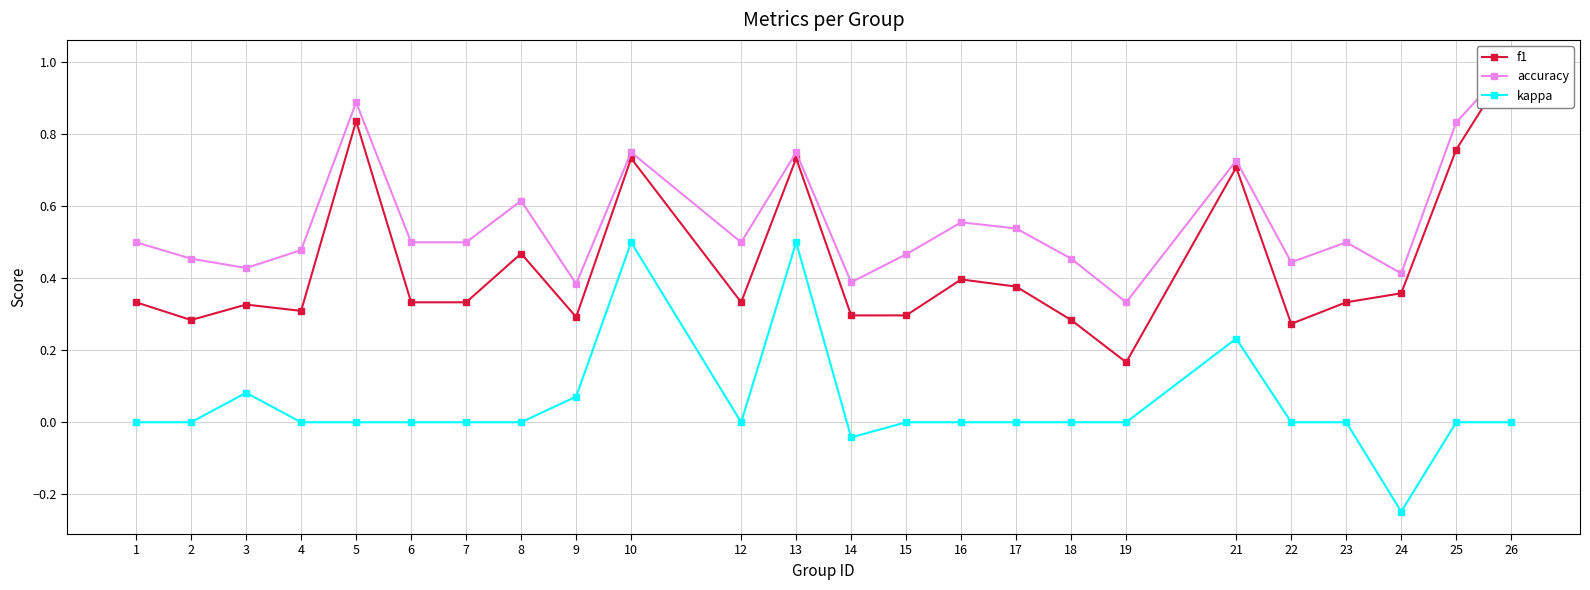

What is the sum of all f1 values?

10.6